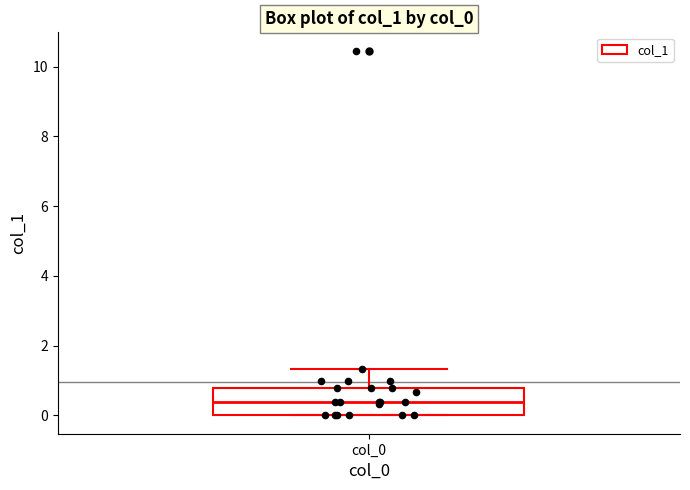

Read this box plot against the y-axis: the position of the median line, the range covered by the box, and the ends of both whiskers. The values are not printed on the chart, so give them approximately, as read against the axis.

median 0.4, box 0.0 to 0.8, whiskers 0.0 to 1.4